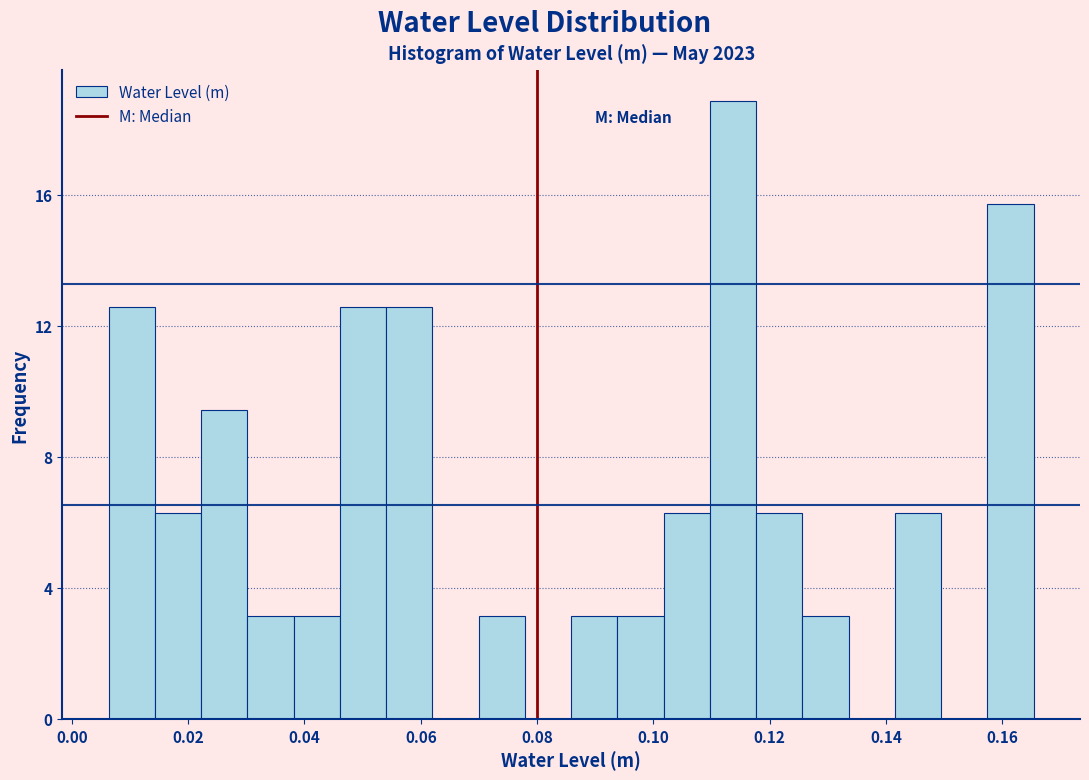

Read against the x-axis, roughly where is the centre of the tallest bar?

0.114